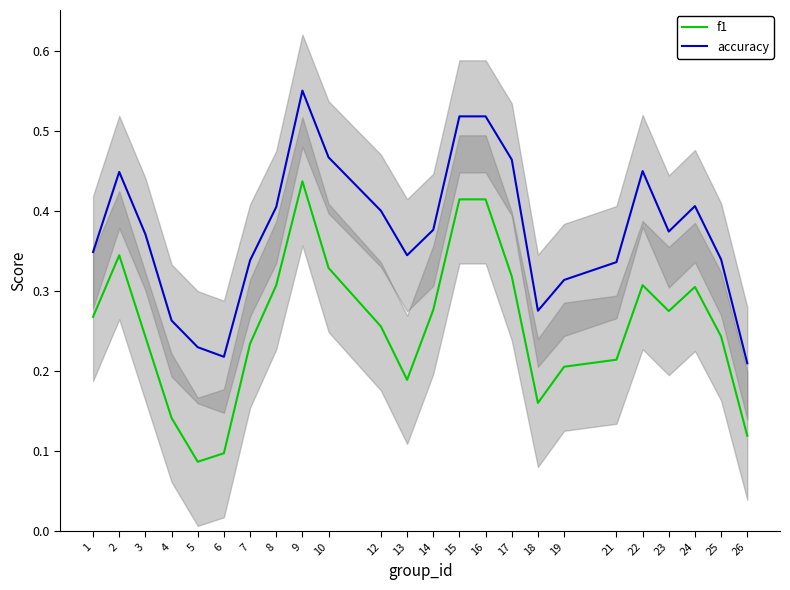

True or false: accuracy and f1 intersect in this chart.

False